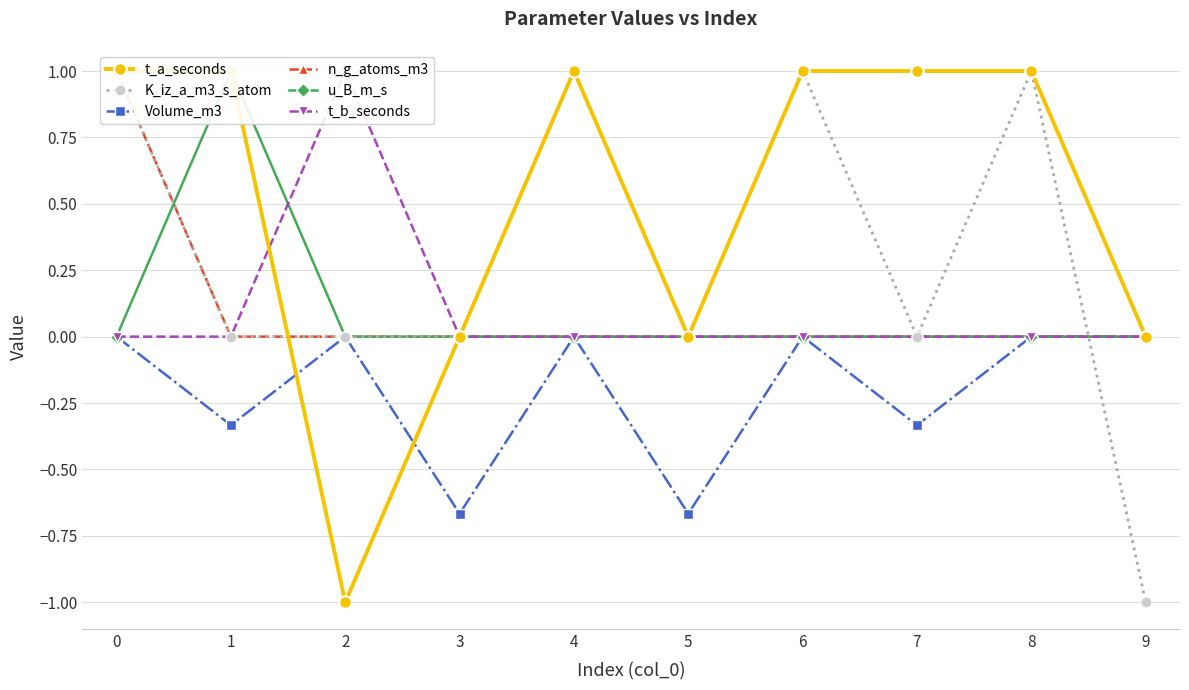

List the series in order of their peak value, lowest first.

Volume_m3, t_a_seconds, K_iz_a_m3_s_atom, n_g_atoms_m3, u_B_m_s, t_b_seconds